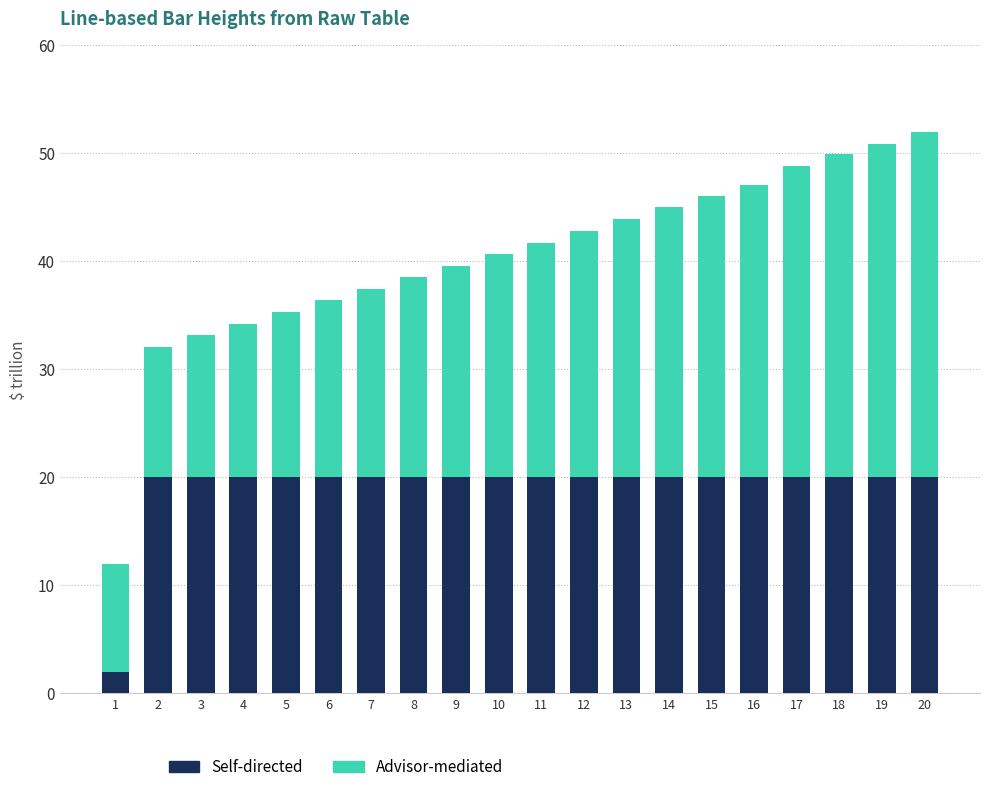

Count the number of data series in this chart.

2